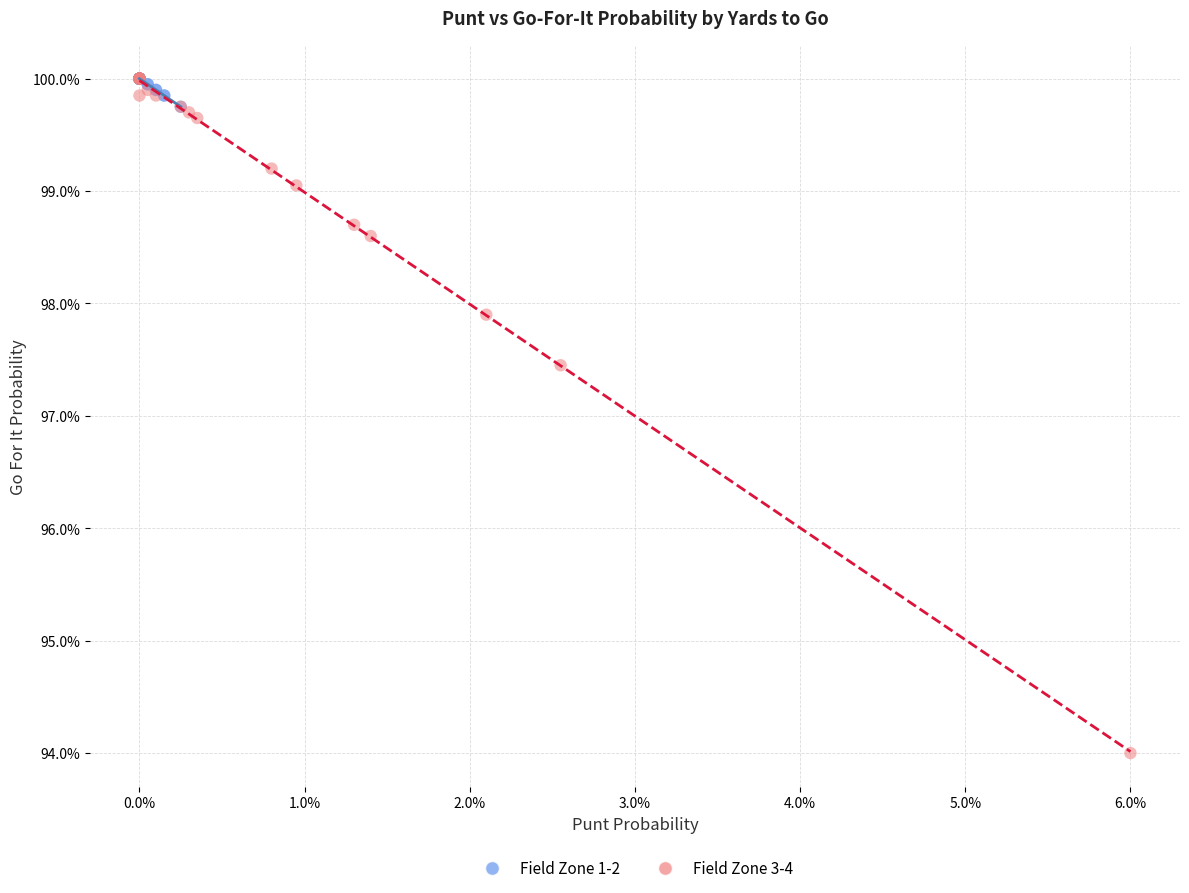

What are all the series names shown in the legend?

Field Zone 1-2, Field Zone 3-4